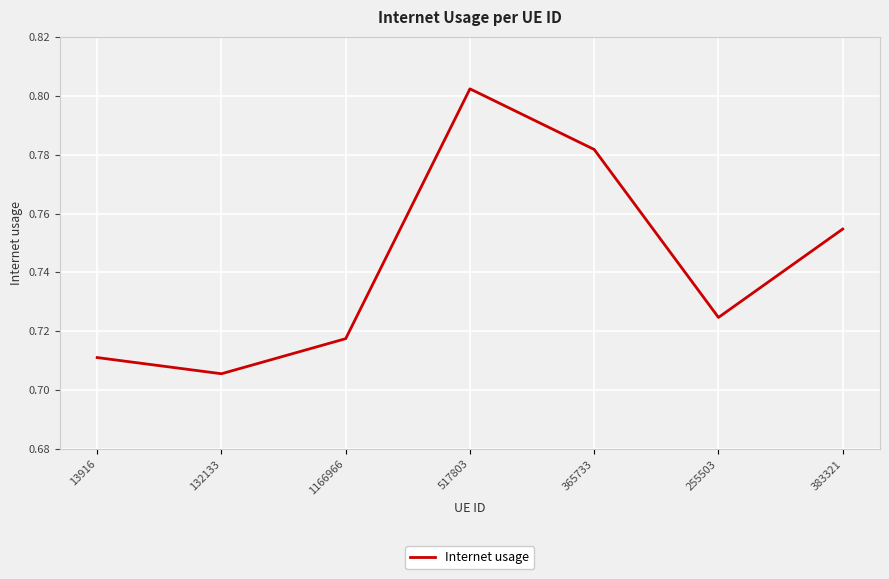

Does the chart have visible grid lines?

Yes